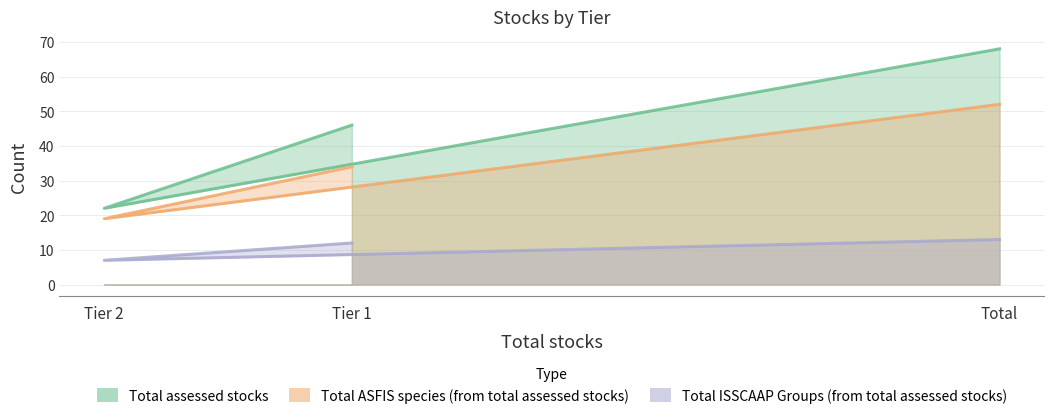

Which series has the largest range (max minus min)?

Total assessed stocks